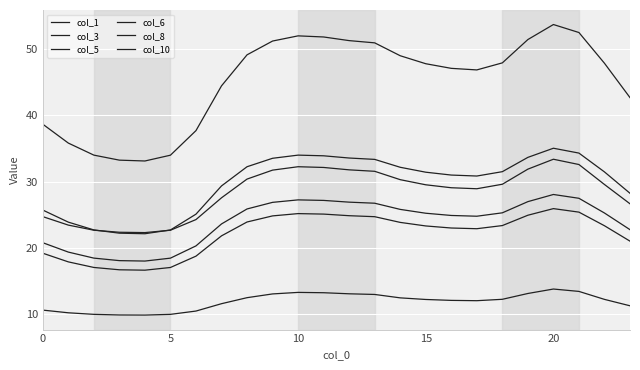

Is this an area chart (filled region under the line)?

No